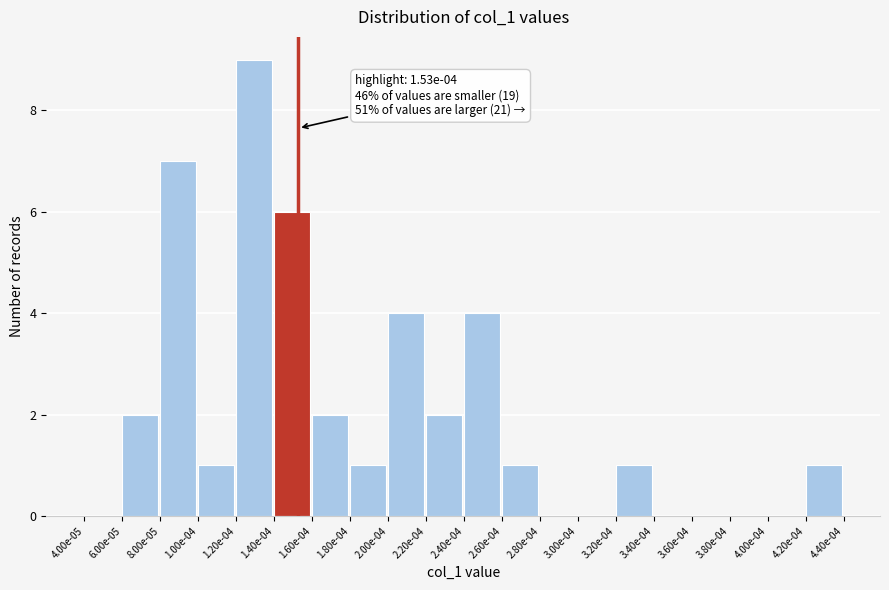

Reading left to right, transcribe all the data shown in this chart.

4.00e-05=0	6.00e-05=2	8.00e-05=7	1.00e-04=1	1.20e-04=9	1.40e-04=6	1.60e-04=2	1.80e-04=1	2.00e-04=4	2.20e-04=2	2.40e-04=4	2.60e-04=1	2.80e-04=0	3.00e-04=0	3.20e-04=1	3.40e-04=0	3.60e-04=0	3.80e-04=0	4.00e-04=0	4.20e-04=1